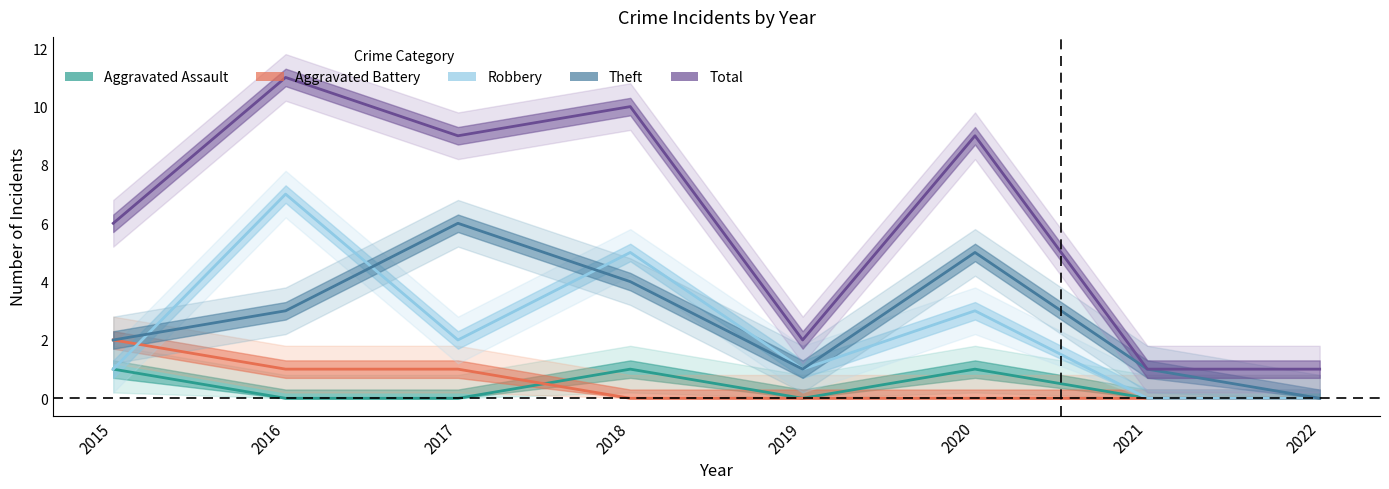

At which label does Theft reach its peak?

2017